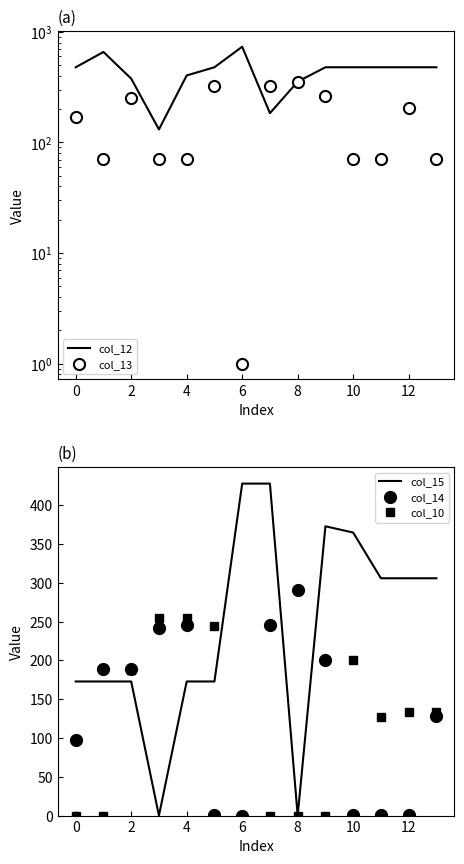

True or false: col_10 has a value of 133.0 at 12.

True